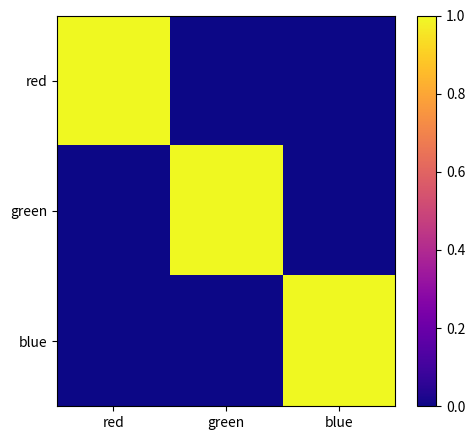

Reading left to right, list all the values displayed in this chart.

red: red=1	green=0	blue=0
green: red=0	green=1	blue=0
blue: red=0	green=0	blue=1